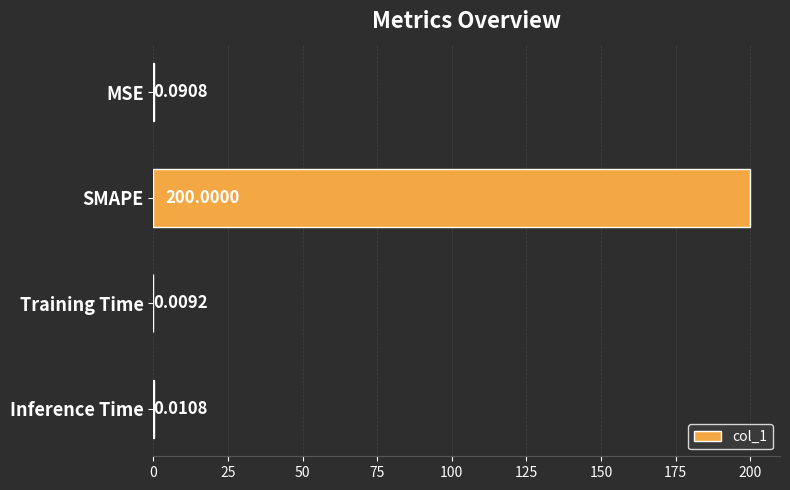

What is the sum of all values?

200.1